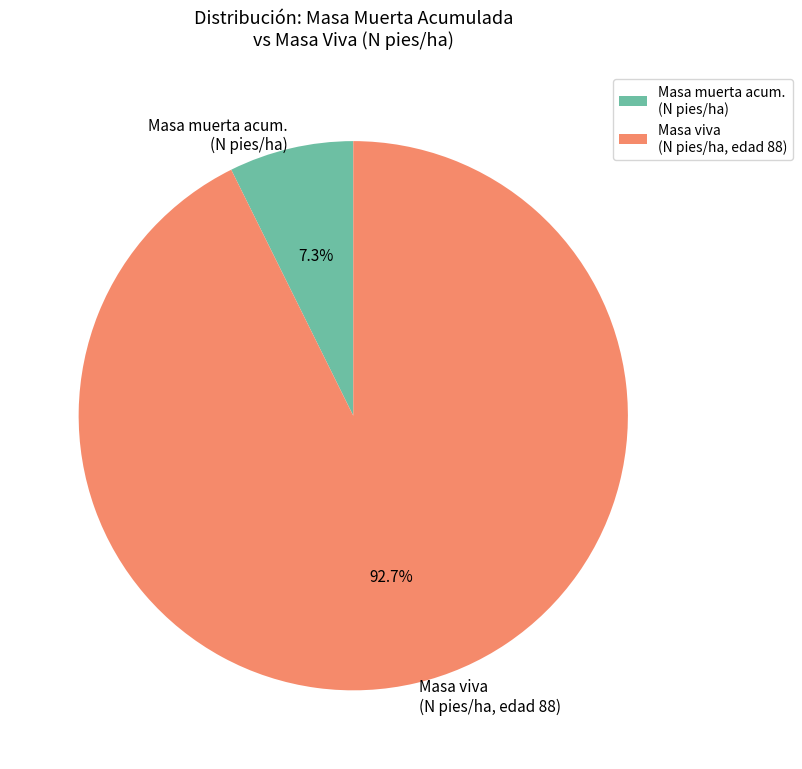

Which category has the biggest portion of the pie?

Masa viva (N pies/ha, edad 88)